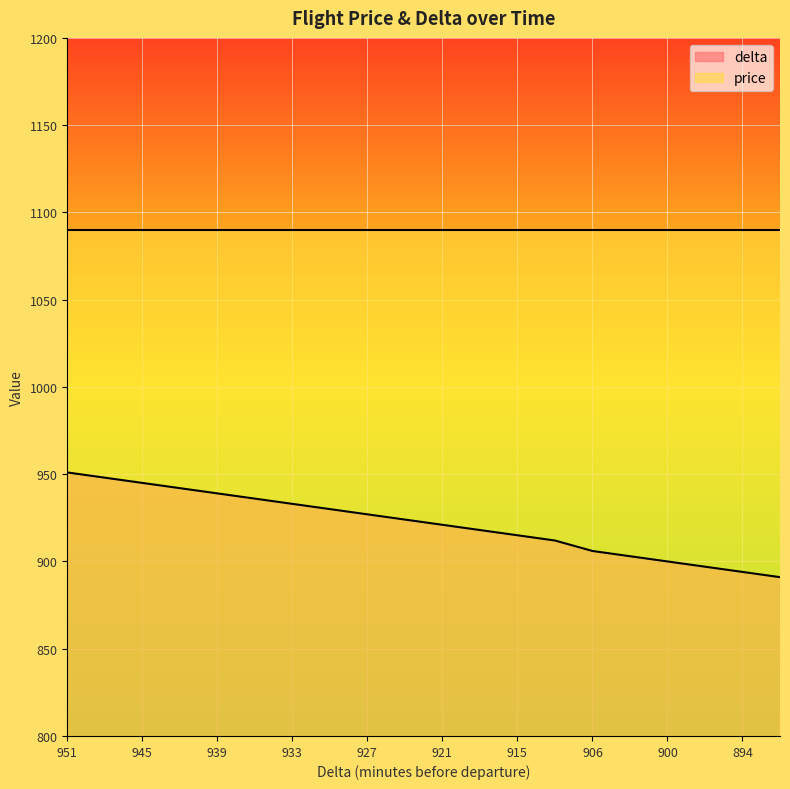

How many lines are shown in the chart?

2